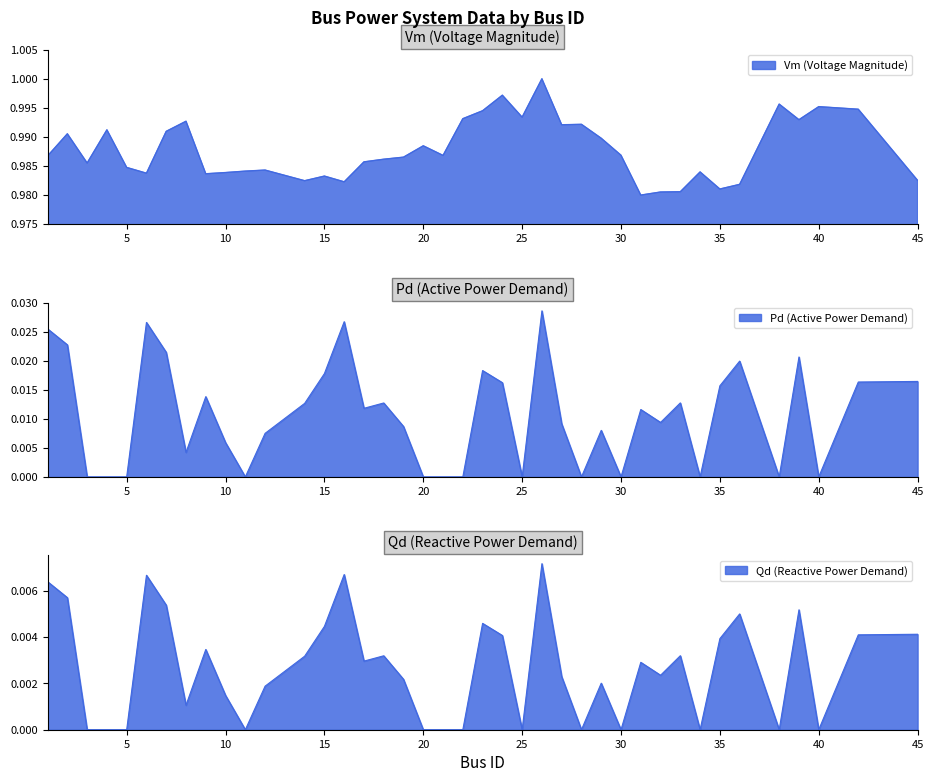

Where is Qd nearest to the value 0?

3